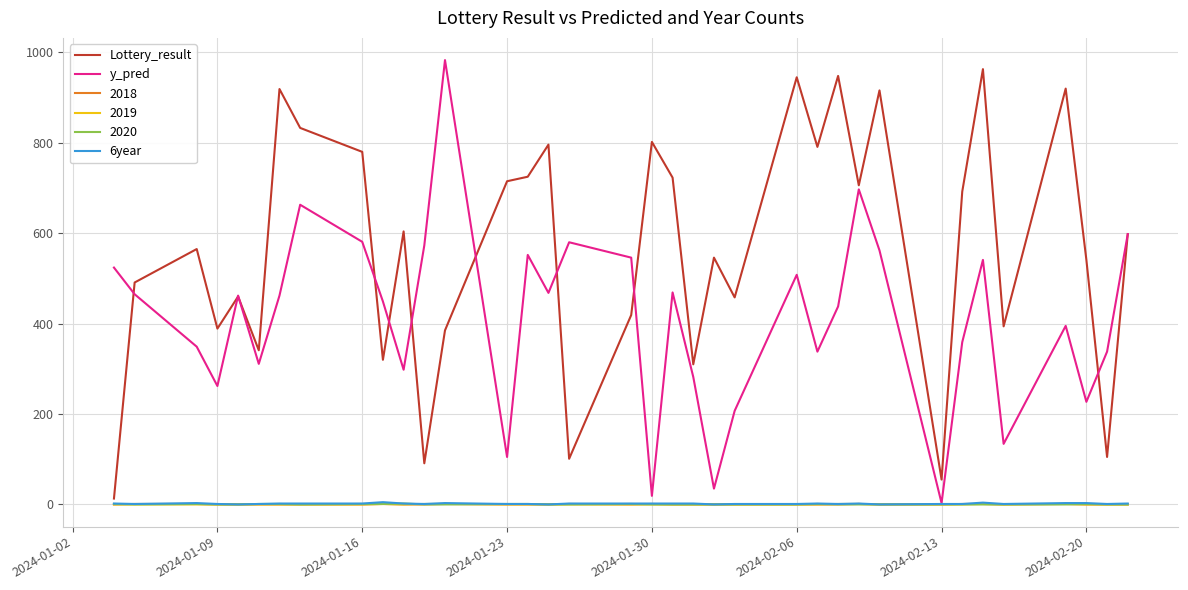

What is the maximum value shown in the chart?

983